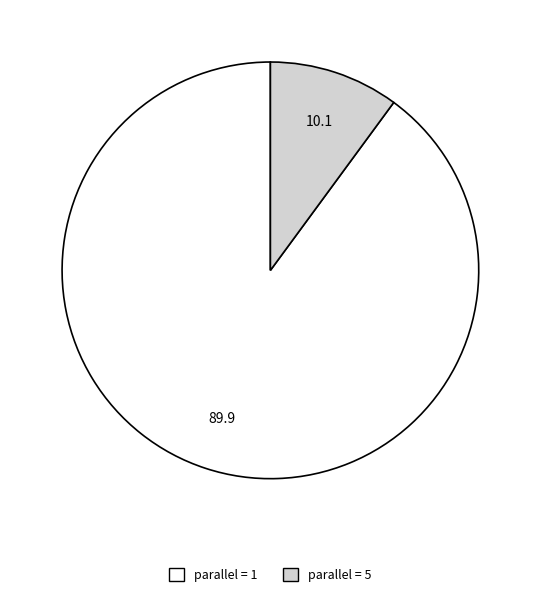

Is there any slice that represents more than half of the pie?

Yes